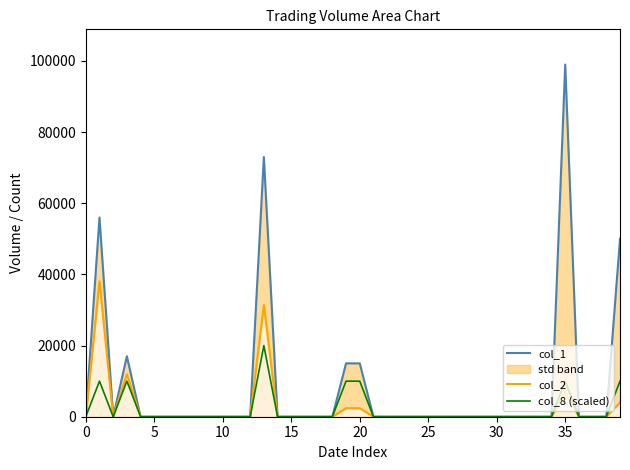

What is the average value of the col_2 series?

2428